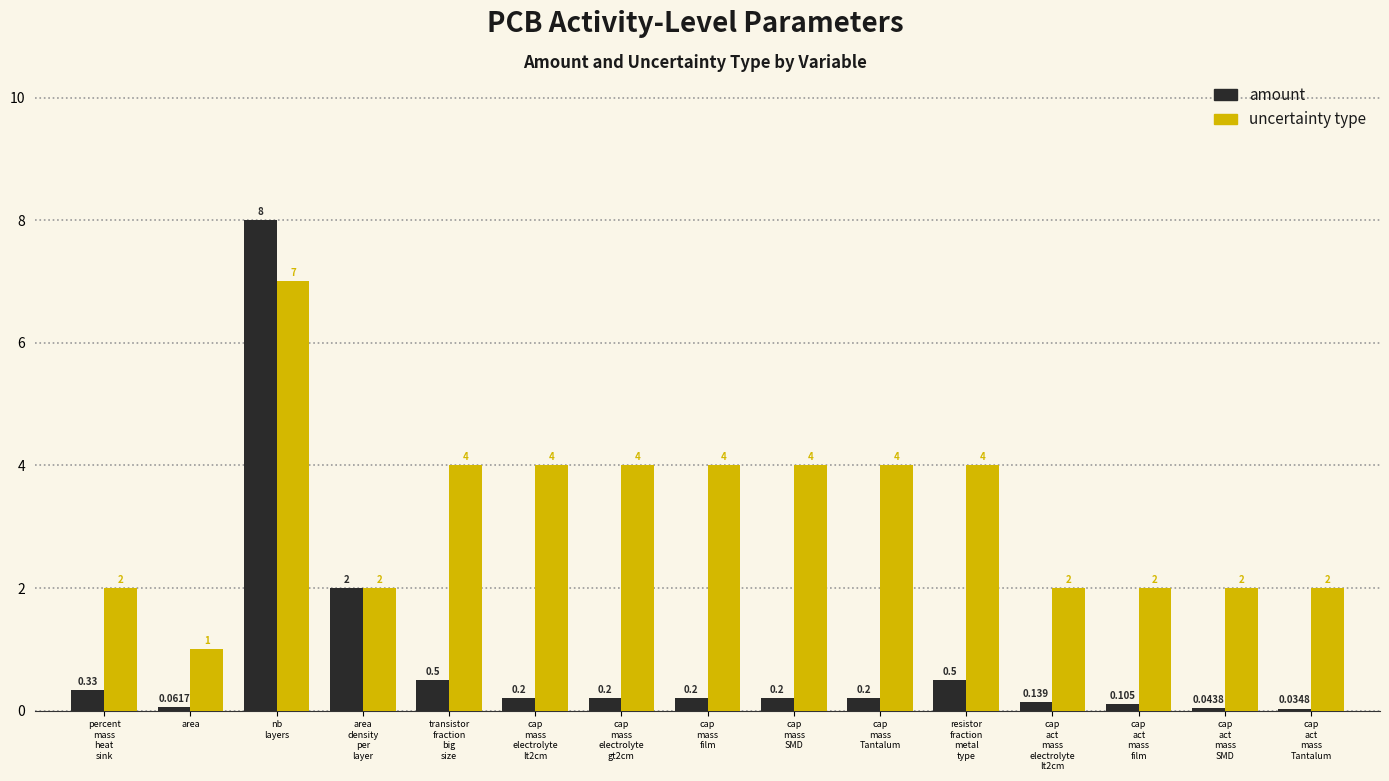

How many distinct data groups are displayed?

2